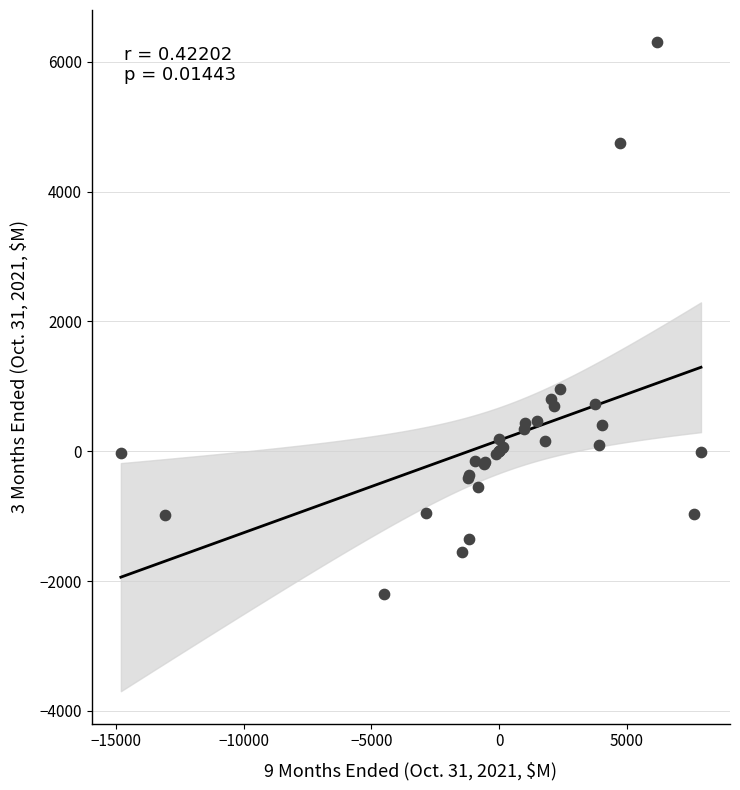

What Y value in the scatter plot is closest to 2053?

963